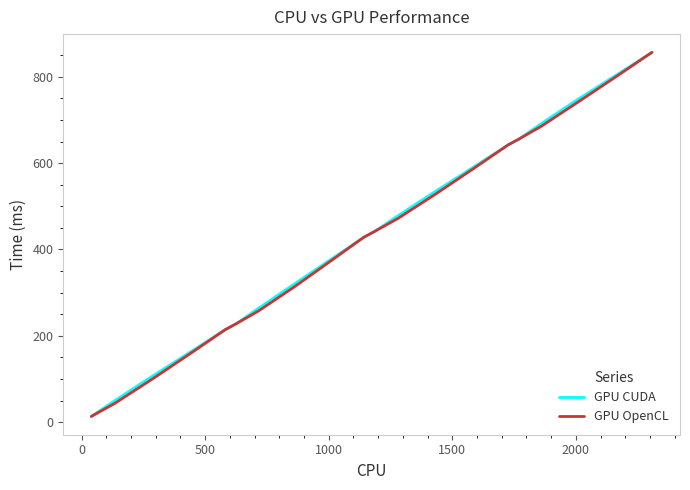

What is the greatest value displayed?

856.6